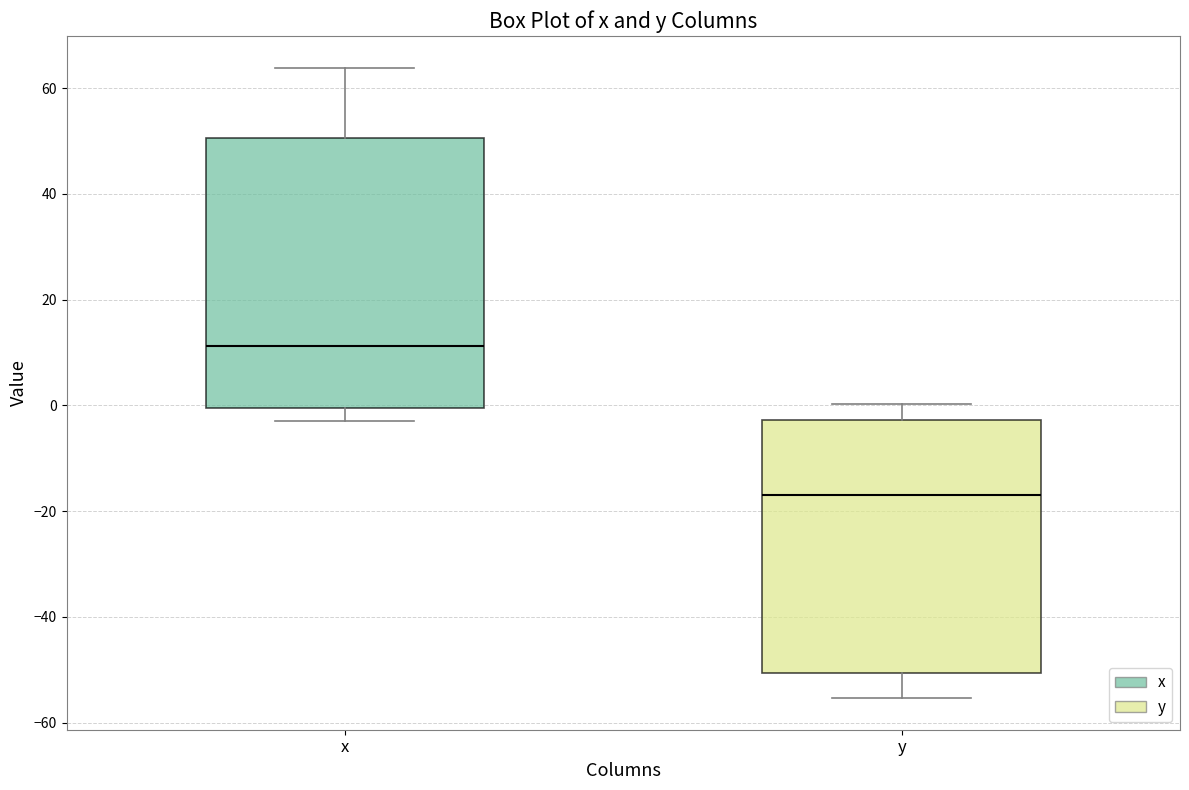

Comparing the boxes themselves (not the whiskers), which one is the tallest?

x